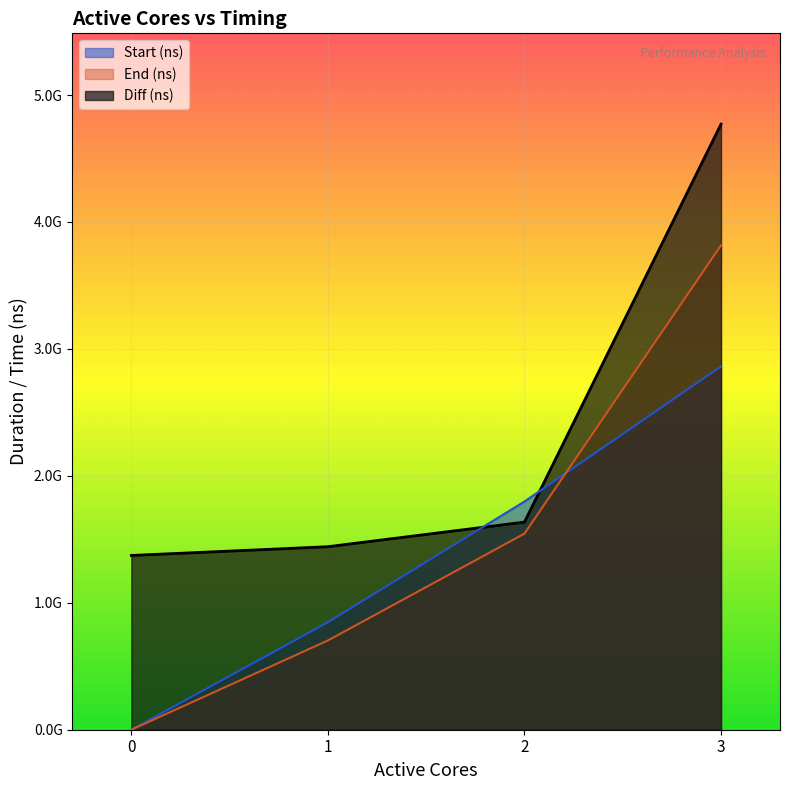

Rank the series at 3 from highest to lowest value.

Diff (ns), End (ns), Start (ns)